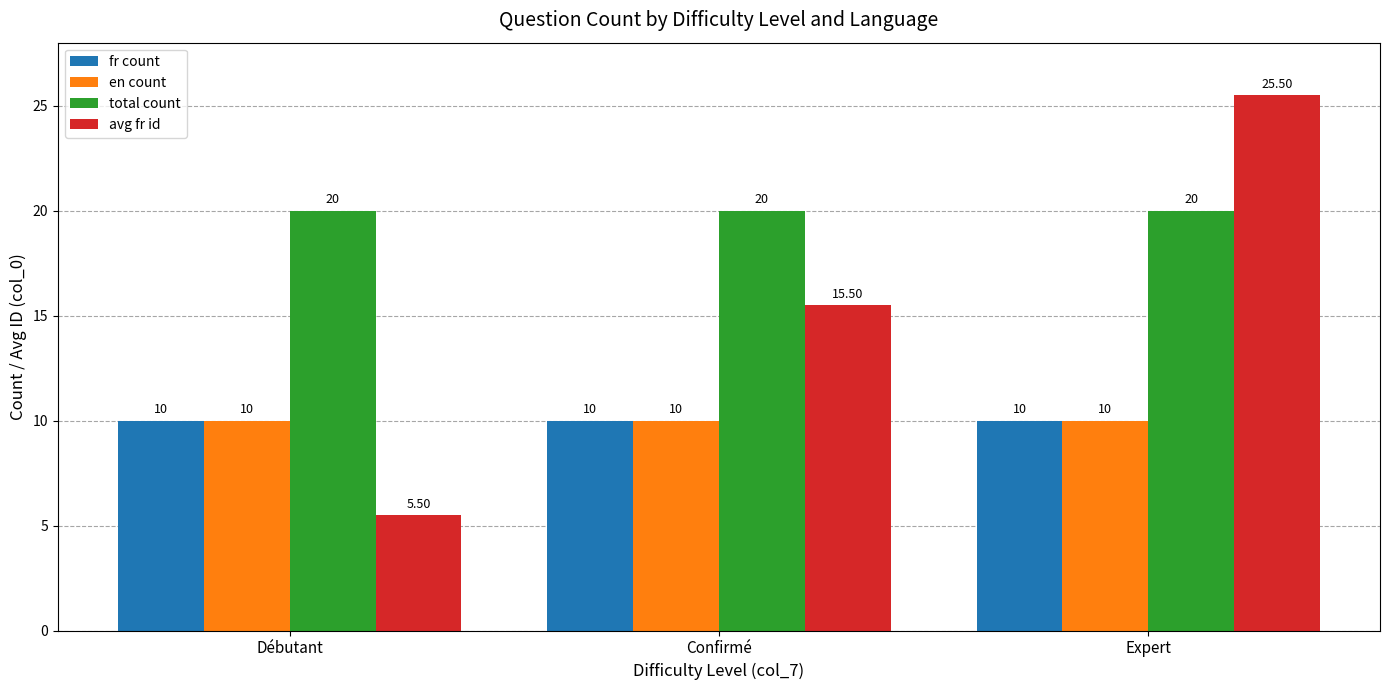

How many bars are there in total?

12